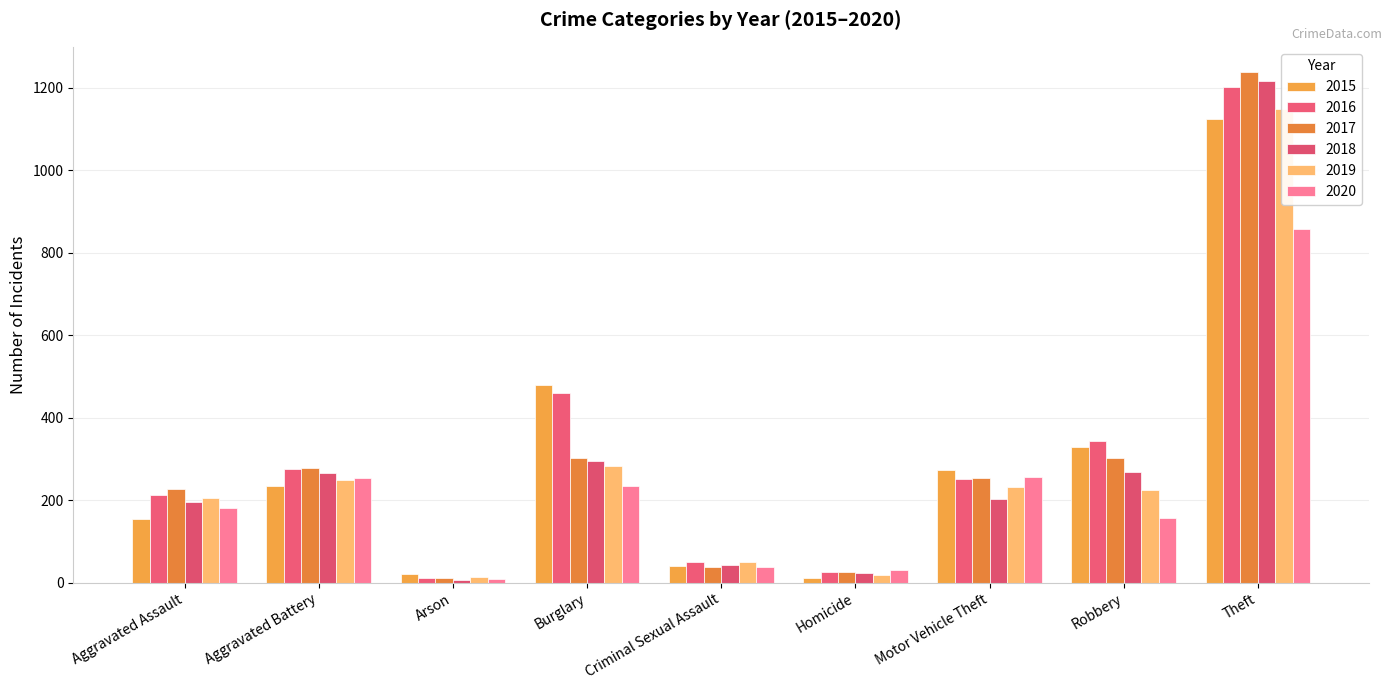

What is the label of the 4th bar from the left?

Burglary